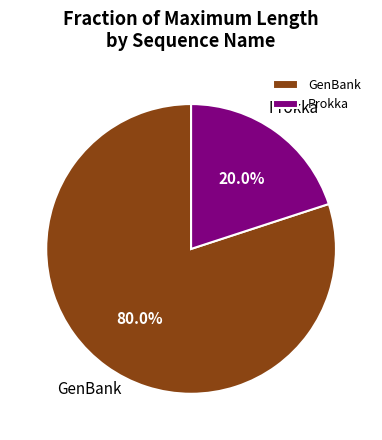

Which slice is the largest?

GenBank